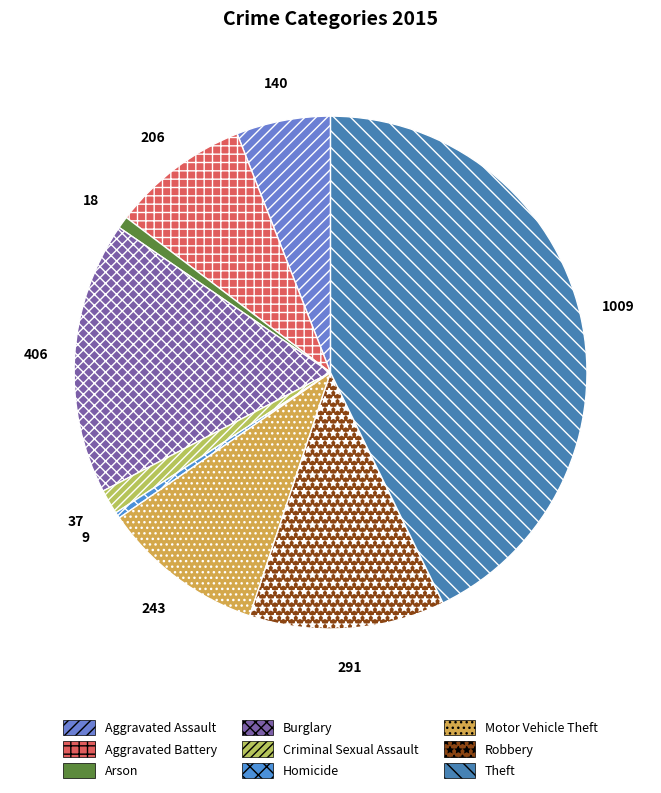

Combined, do Aggravated Assault and Homicide account for over 50%?

No